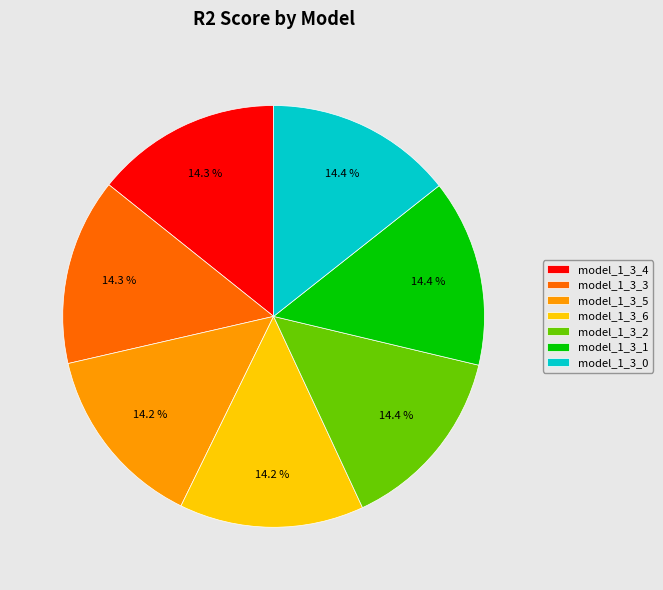

How many slices are in this pie chart?

7